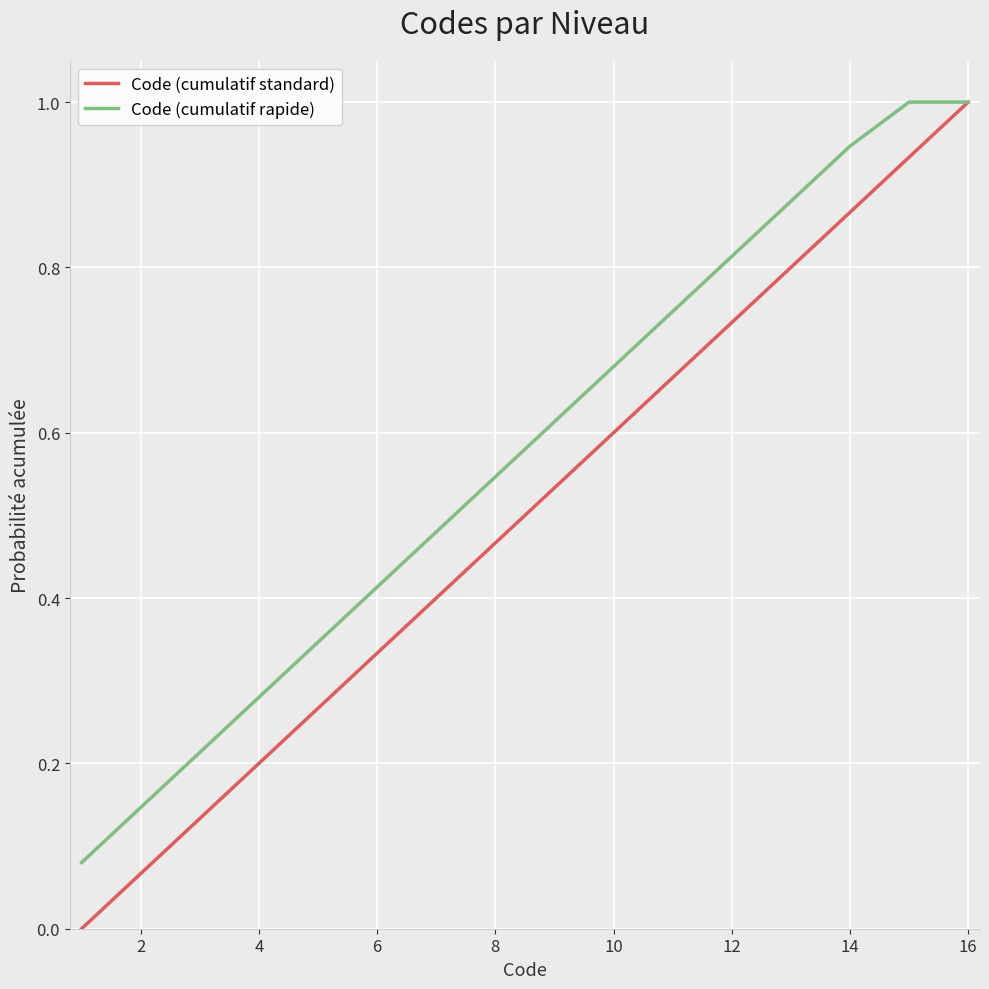

Which series has the widest spread of values?

Code (cumulatif standard)